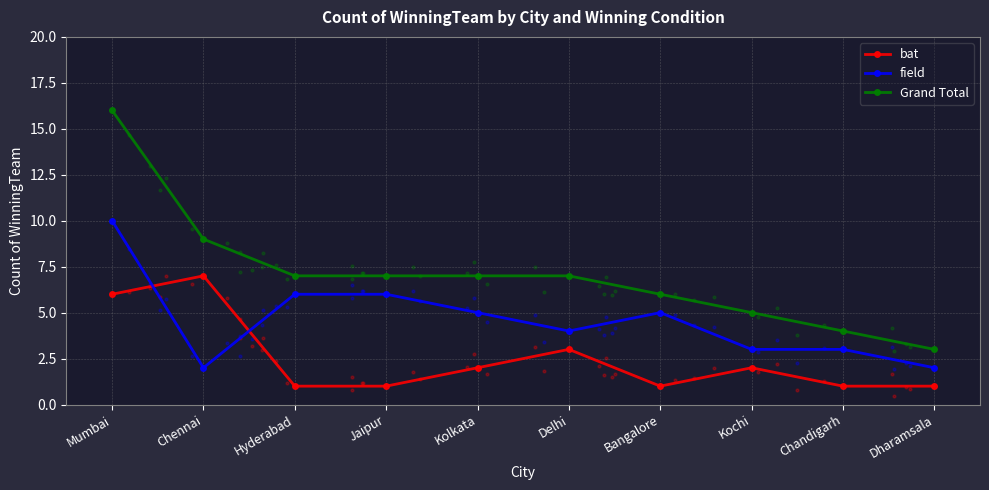

Which series has the widest spread of Y values?

Grand Total